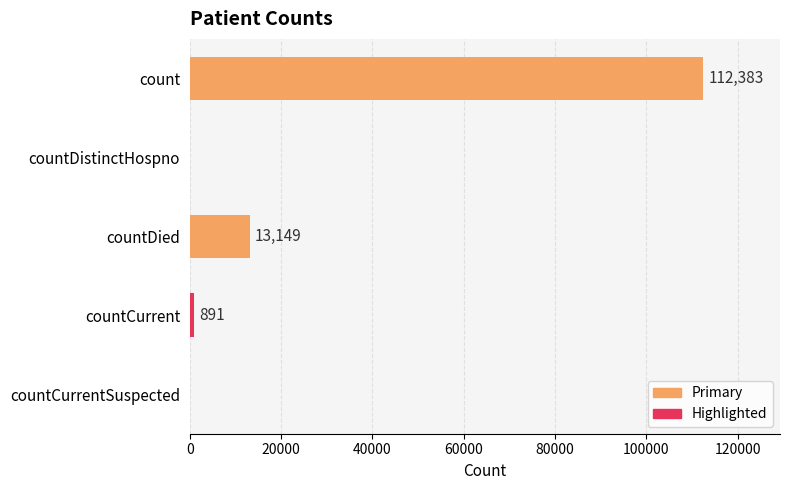

At which label is the value closest to 56191?

countDied